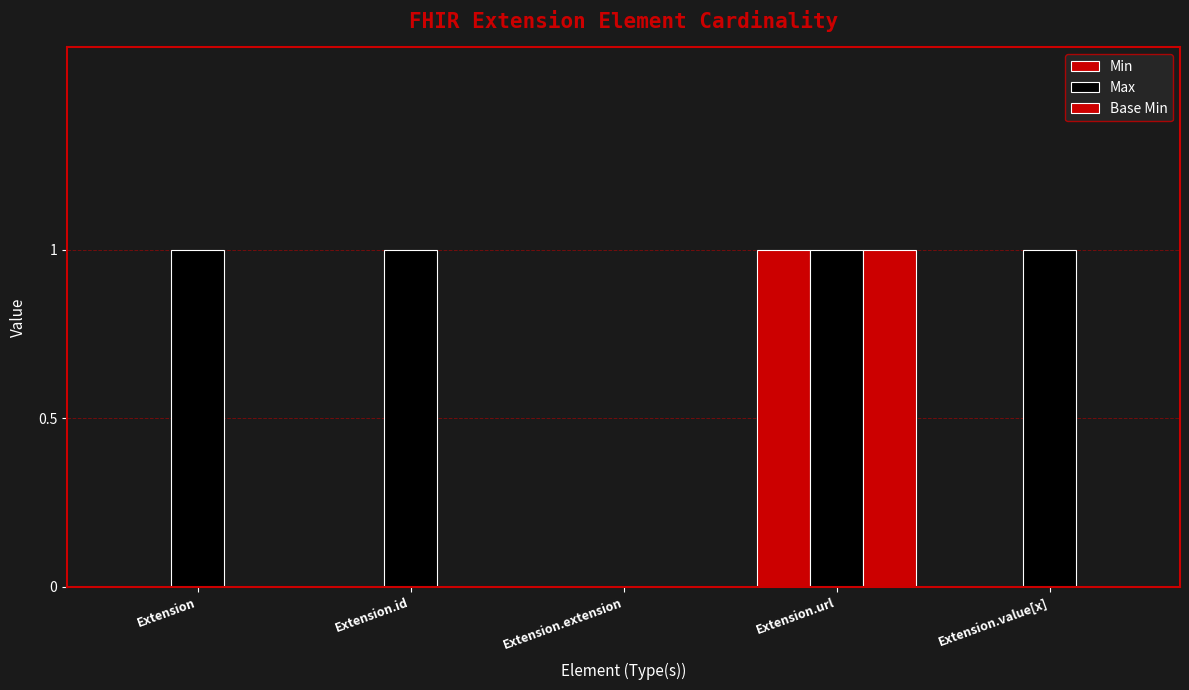

How many groups of bars are there?

5